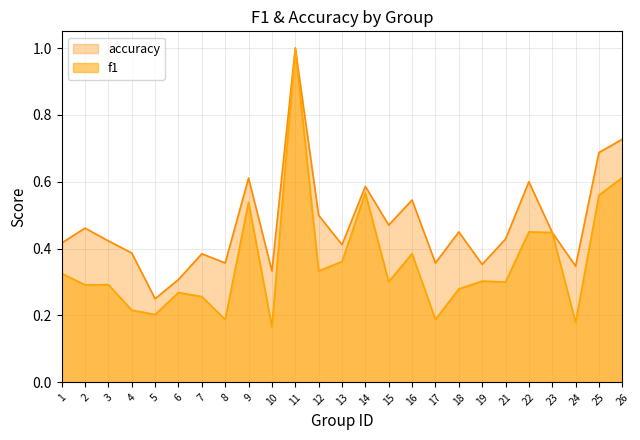

The accuracy series shows 0.3 at 24. True or false?

True